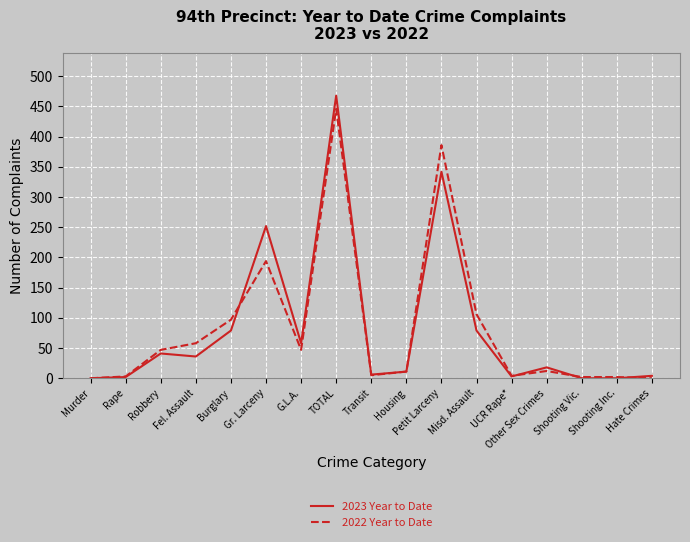

Which series has the widest spread of values?

2023 Year to Date